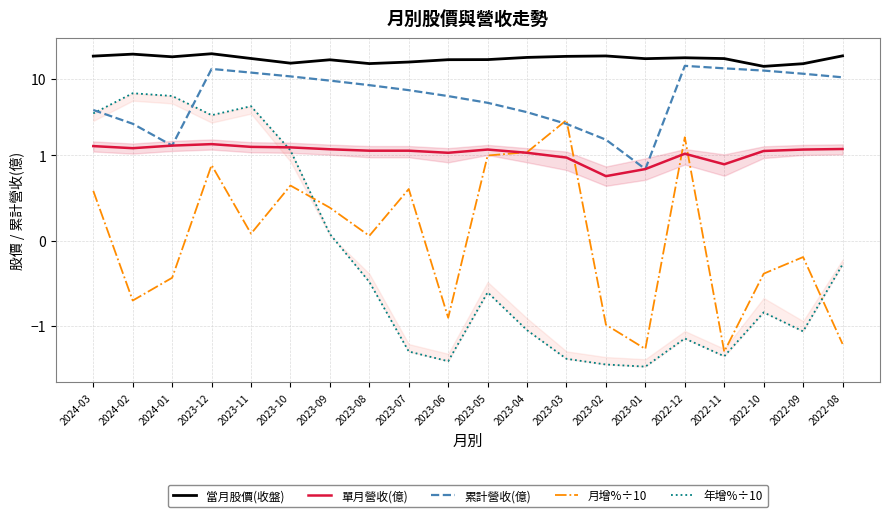

Is the value of 累計營收(億) at 2023-07 greater than the value of 年增%÷10 at 2024-03?

Yes